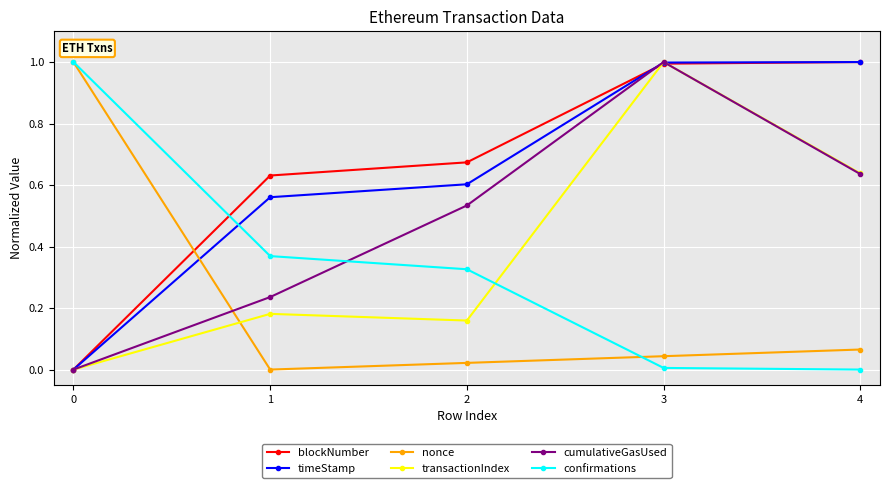

What is the greatest value displayed?

1.0